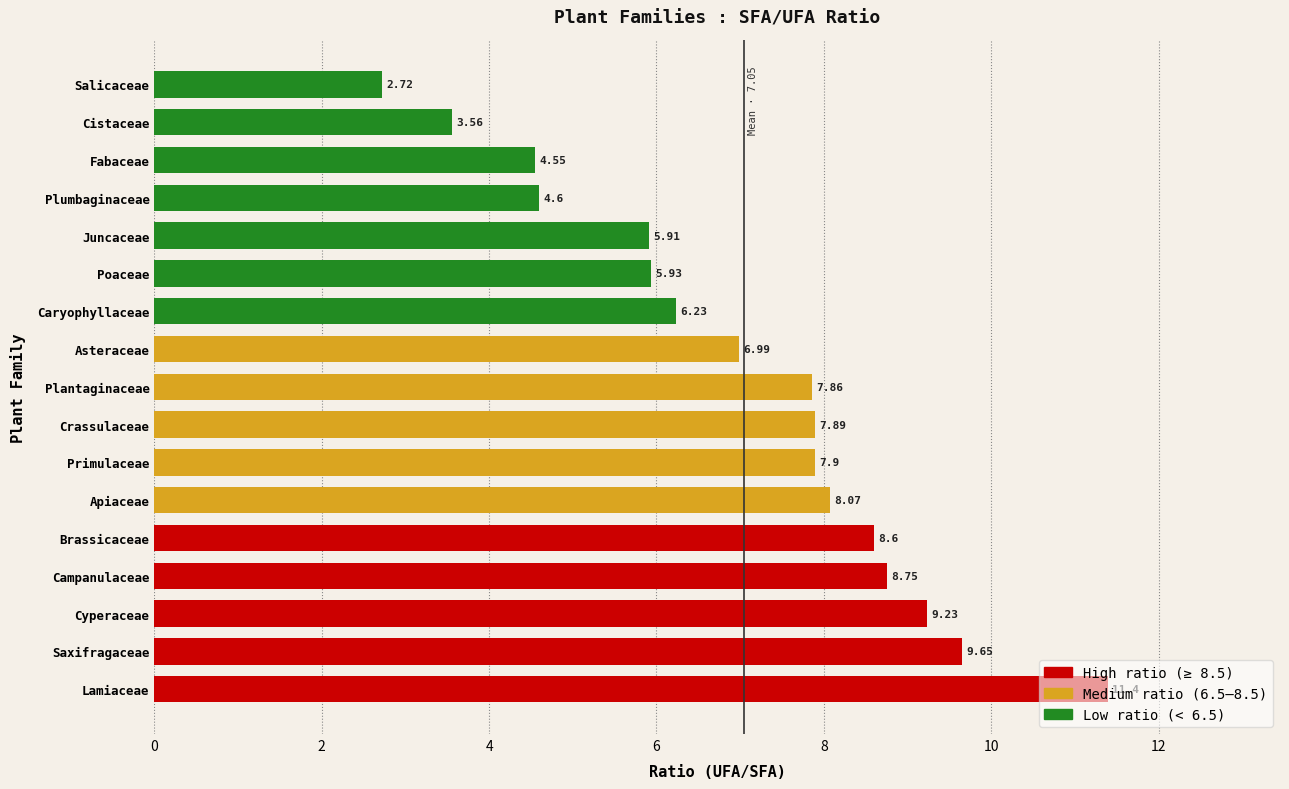

Count the number of data series in this chart.

1